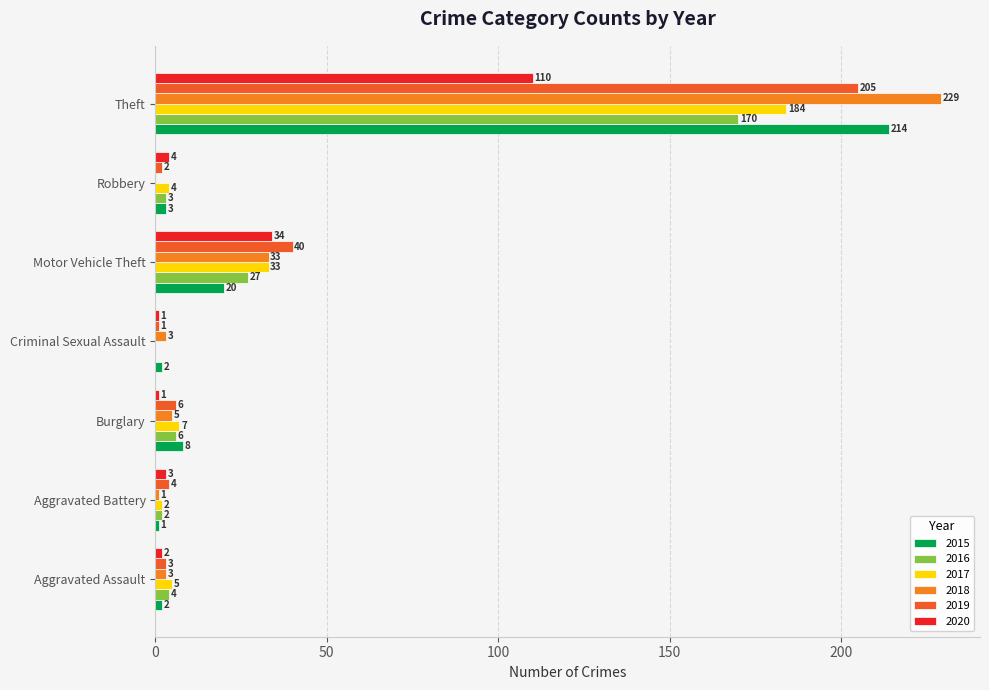

Is the value of 2020 at Robbery greater than the value of 2017 at Burglary?

No